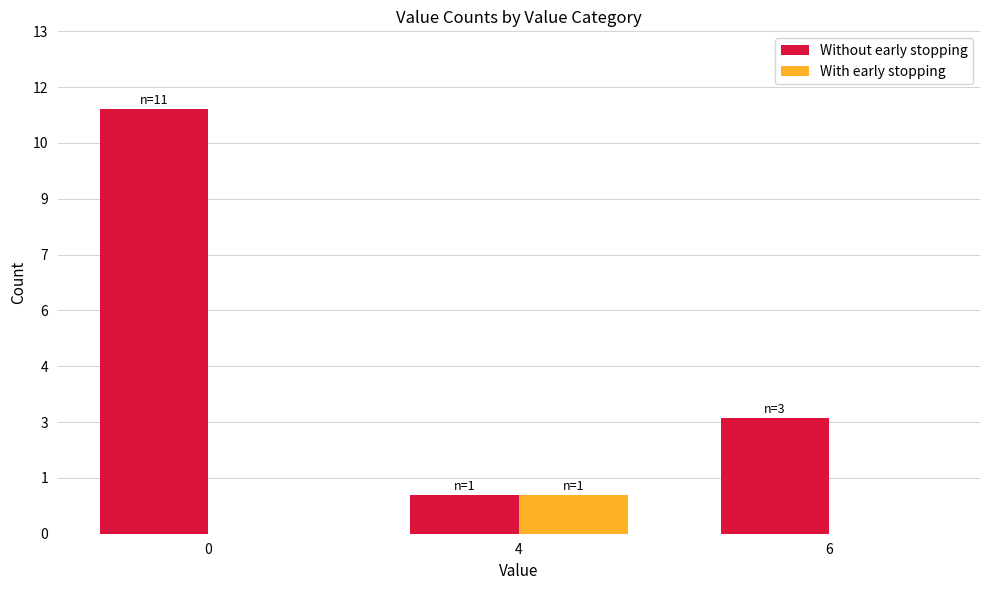

What is the value of the With early stopping bar at the 2nd from the left?

1